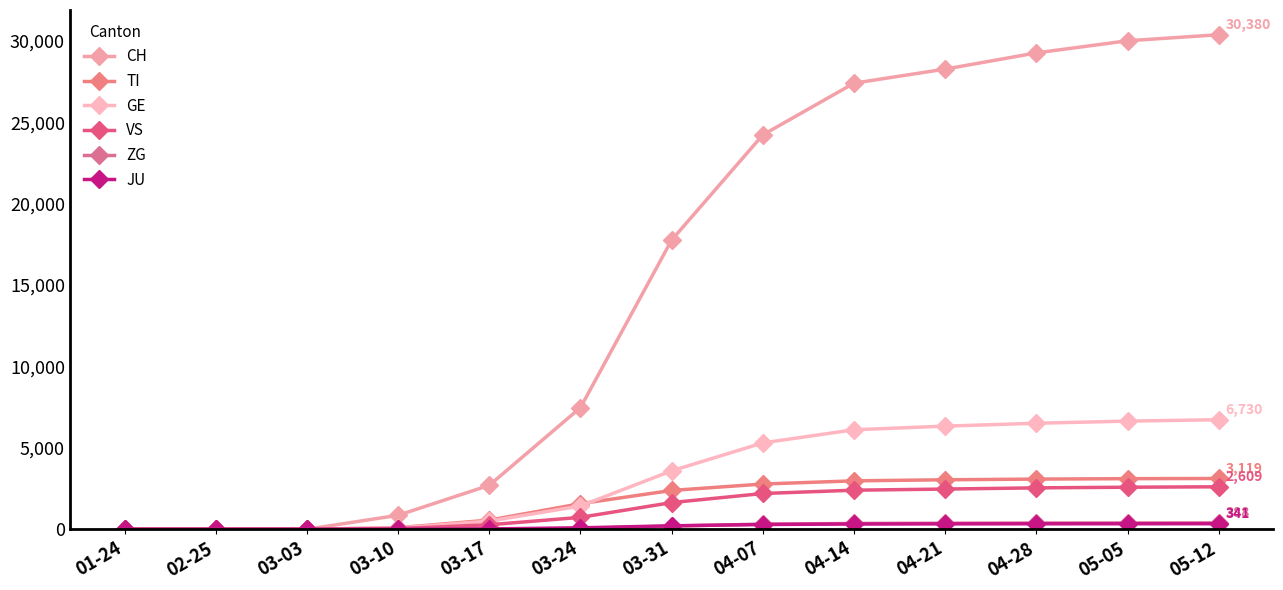

Which series has the widest spread of values?

CH